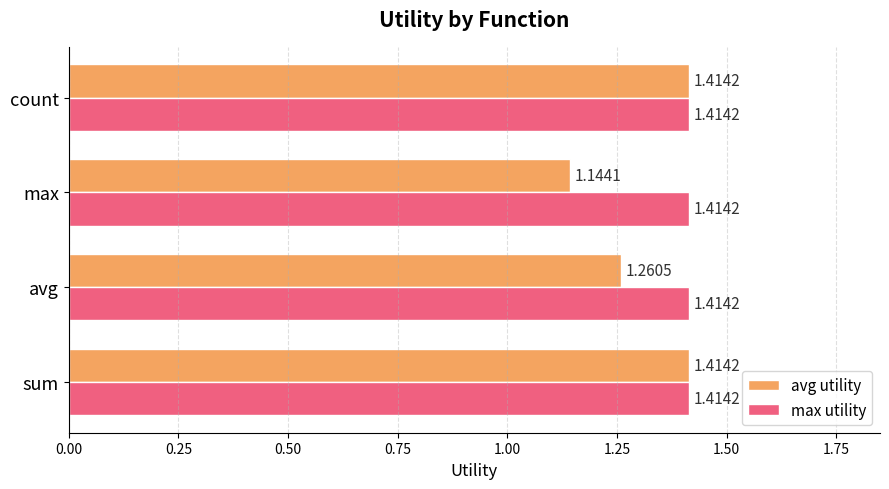

At max, list the series in order from smallest to largest.

avg utility, max utility